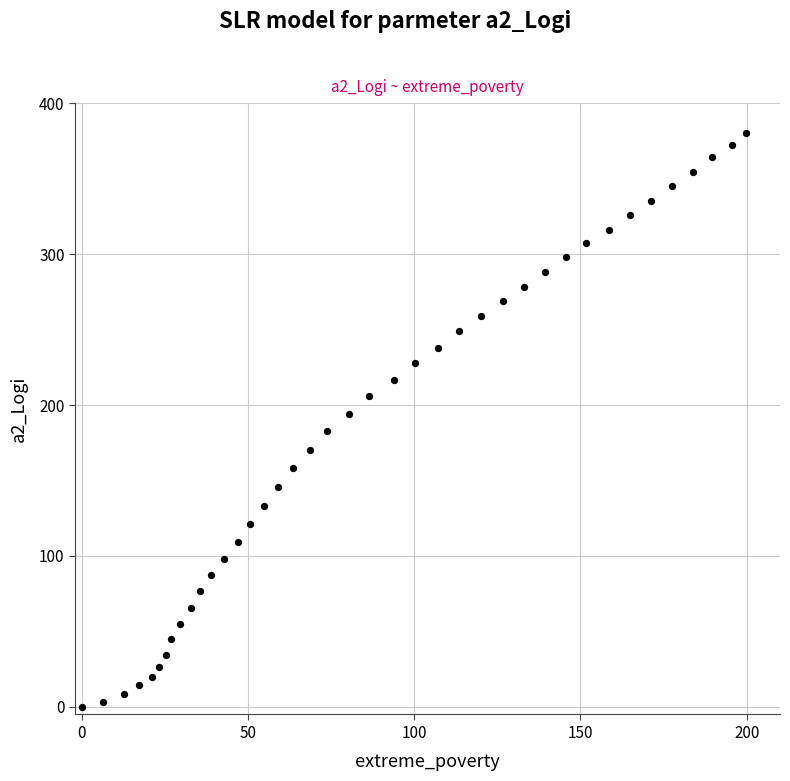

What is the range of X values (max minus min)?

199.7